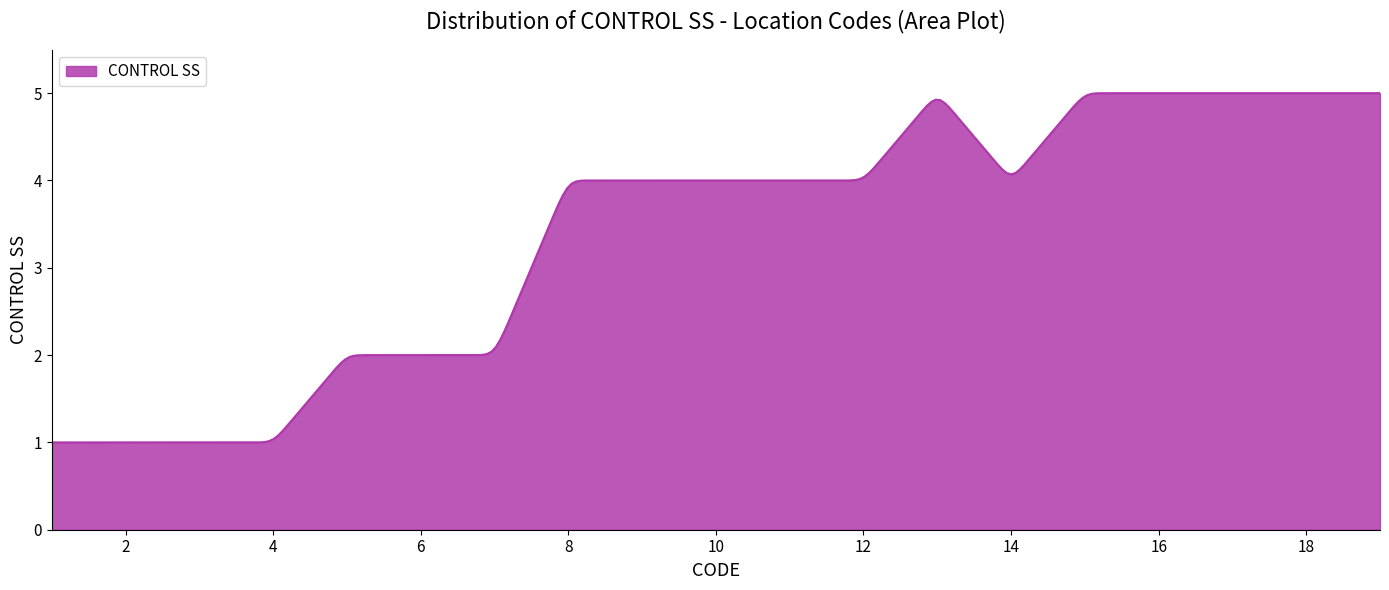

What is the smallest value displayed?

1.0